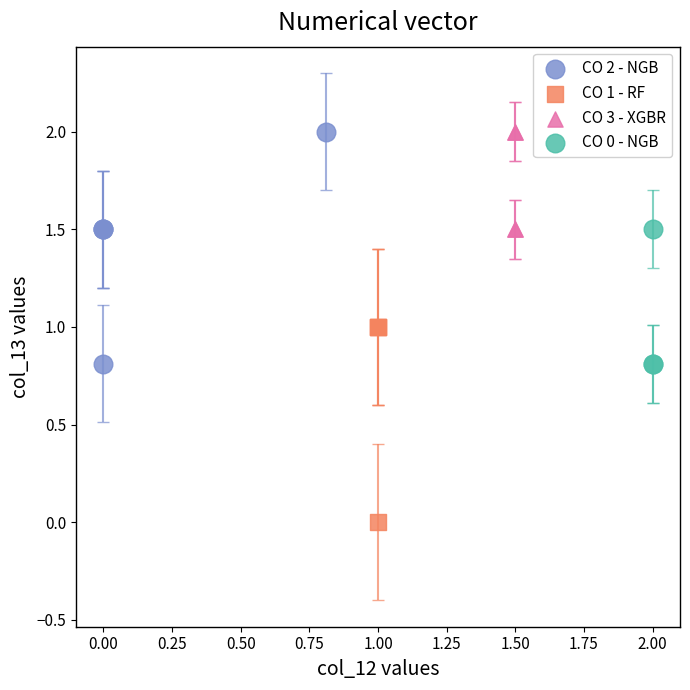

Which series contains the lowest Y value?

CO 1 - RF